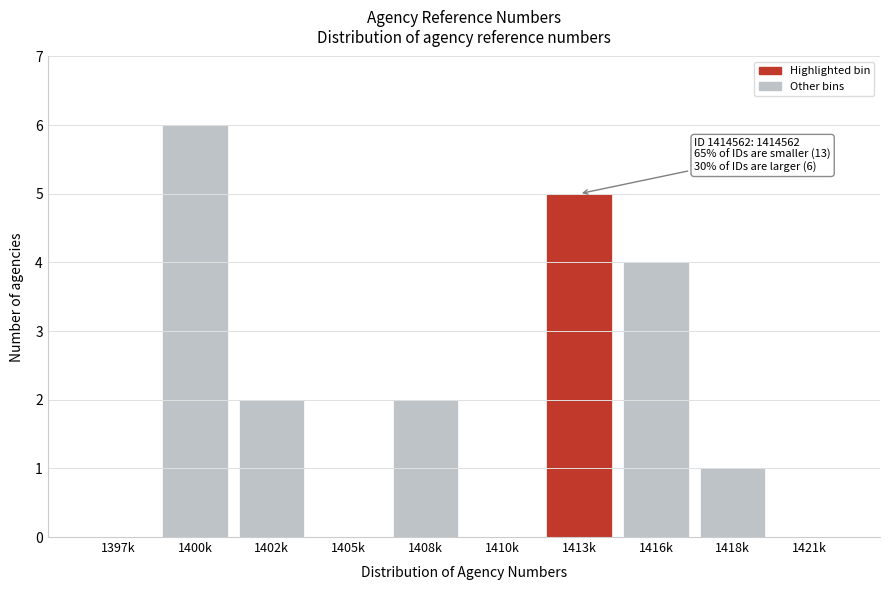

Reading left to right, extract all data points from this chart.

1397k=0	1400k=6	1402k=2	1405k=0	1408k=2	1410k=0	1413k=5	1416k=4	1418k=1	1421k=0